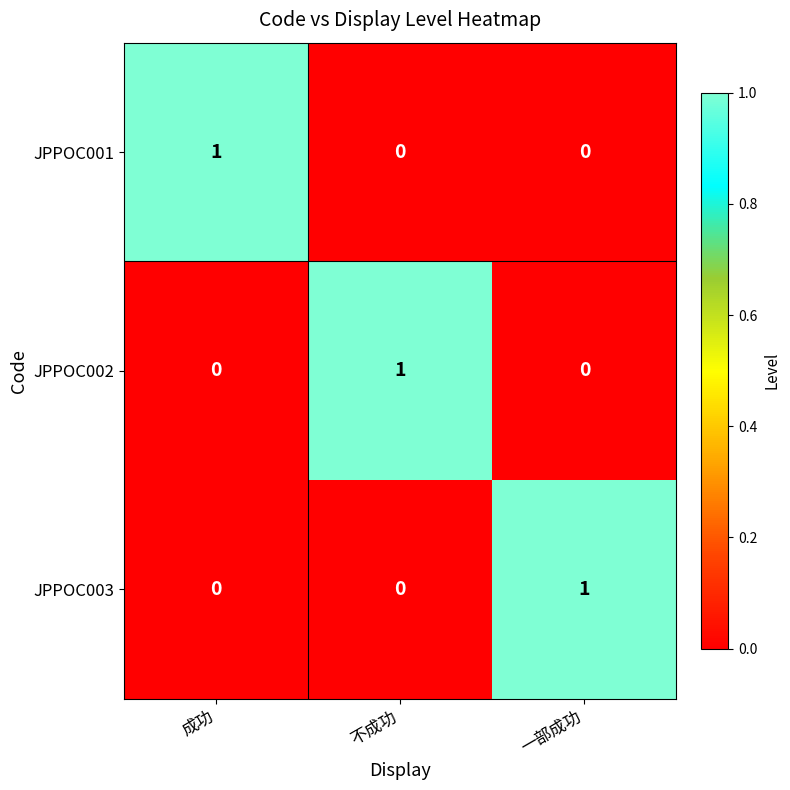

Reading left to right, list all the values displayed in this chart.

JPPOC001: 成功=1	不成功=0	一部成功=0
JPPOC002: 成功=0	不成功=1	一部成功=0
JPPOC003: 成功=0	不成功=0	一部成功=1